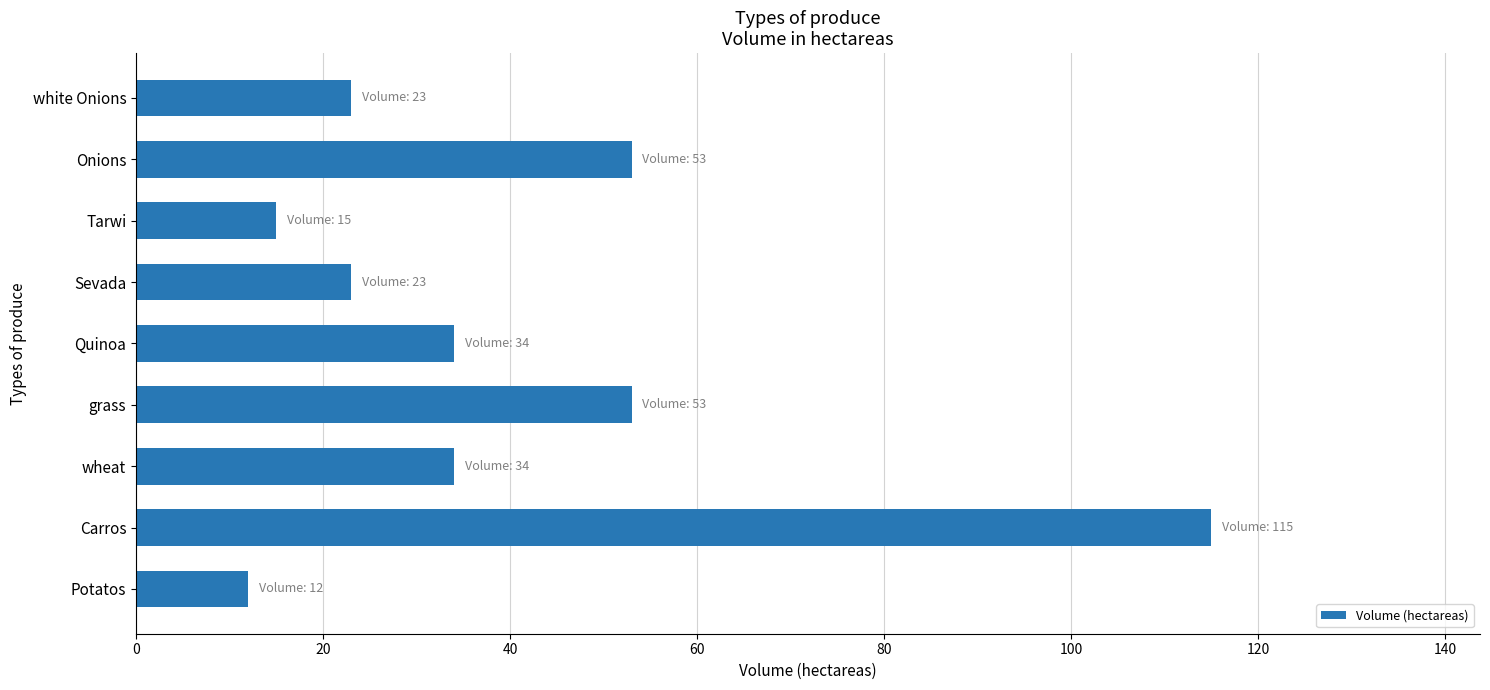

What is the maximum value shown in the chart?

115